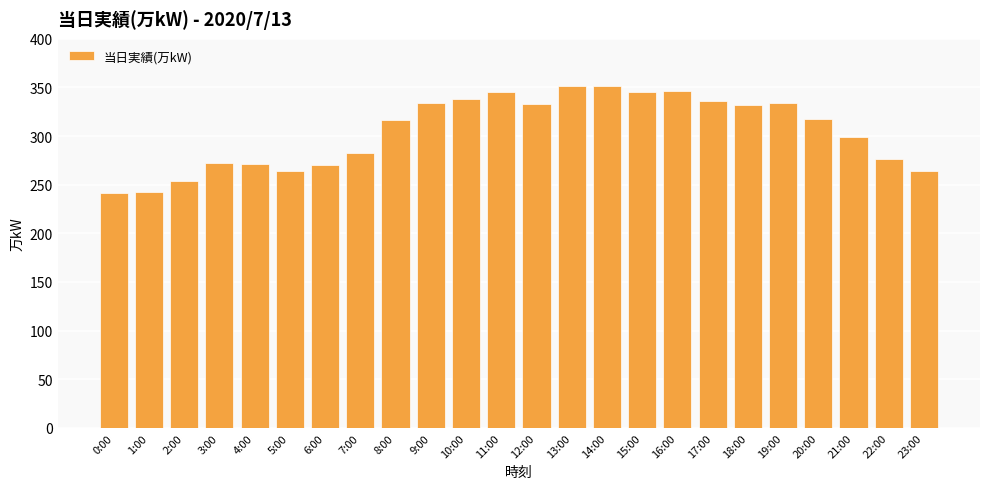

What is the difference between the maximum and minimum values?

111